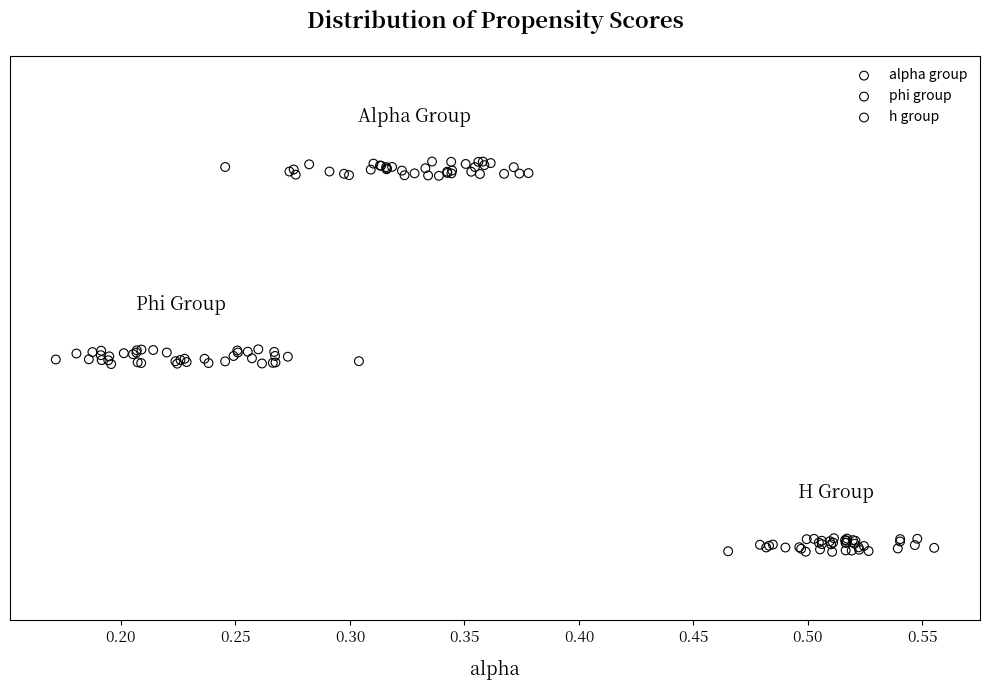

Which series contains the highest Y value?

alpha group